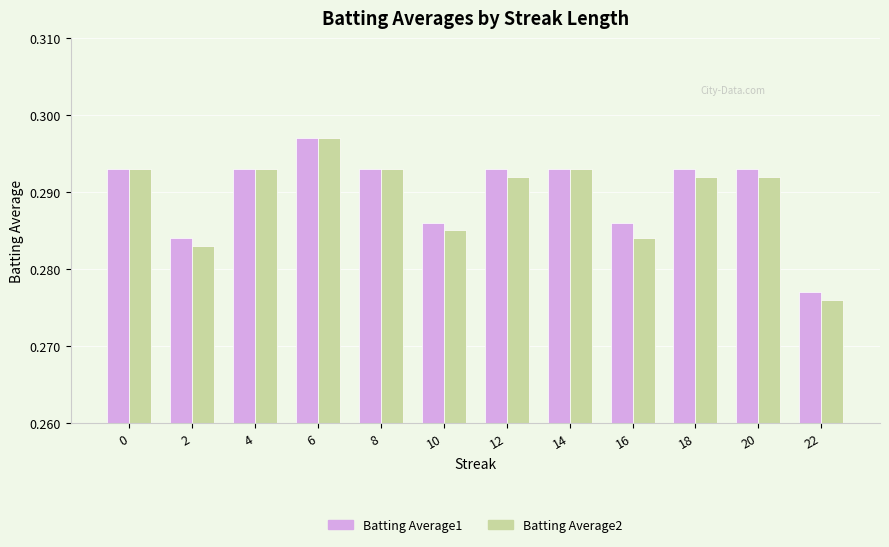

At which label does Batting Average1 reach its peak?

6